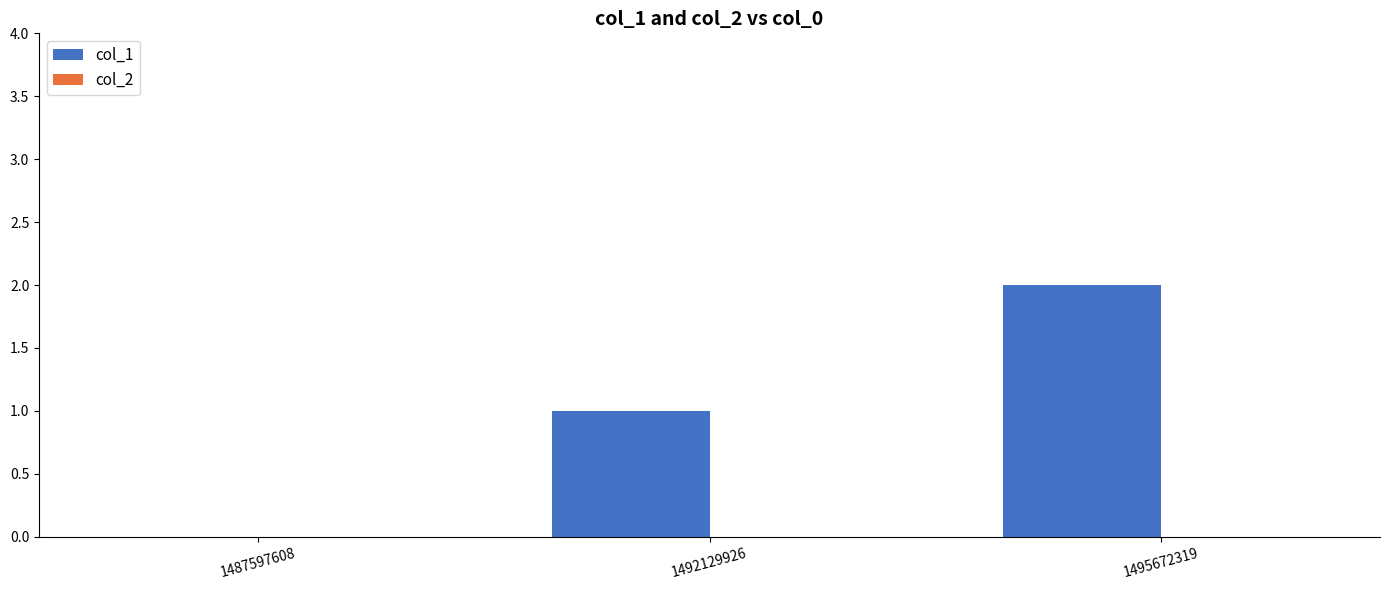

The value at 1492129926 is 0. True or false?

False